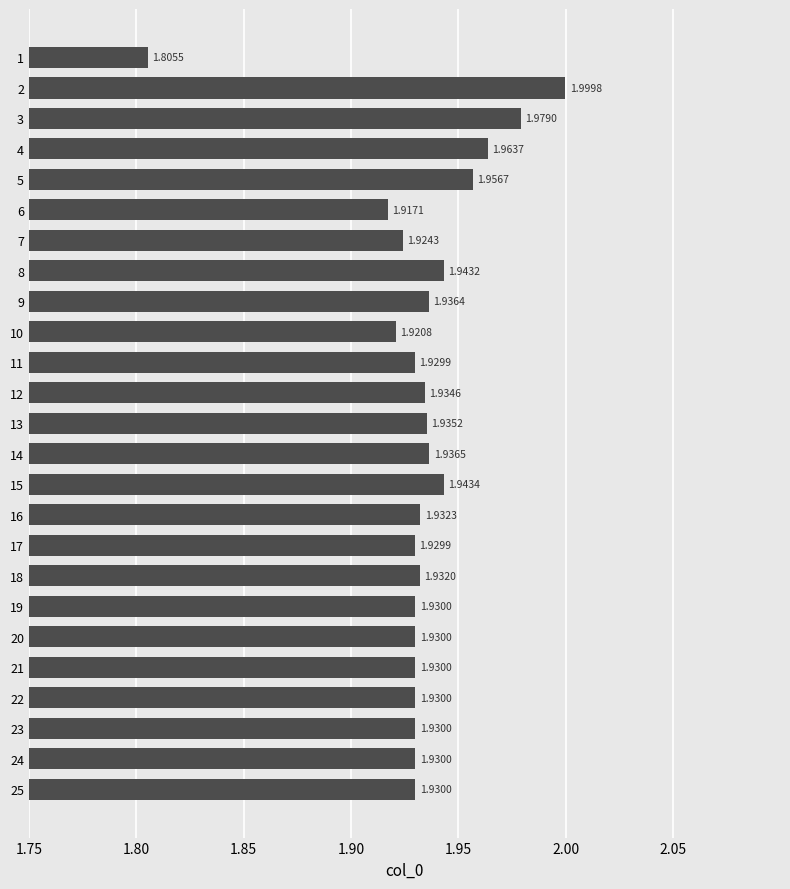

Count the number of categories in the chart.

25